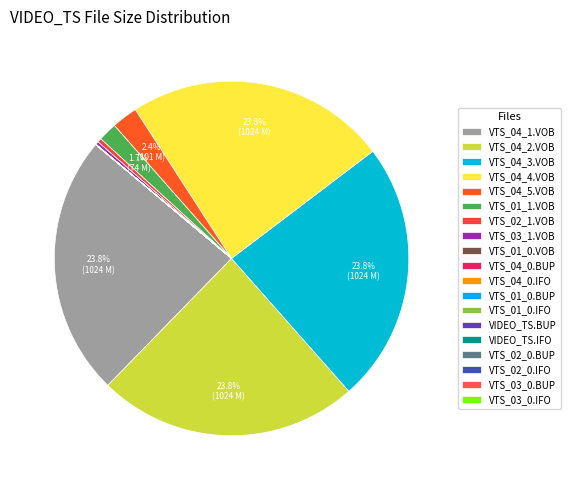

True or false: VIDEO_TS.BUP accounts for 1% of the total.

False